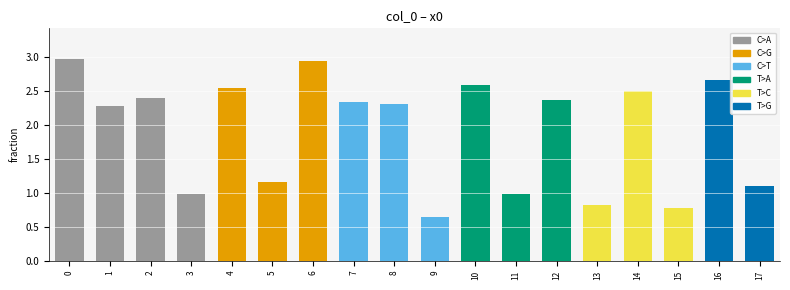

How many values are between 0 and 2?

7